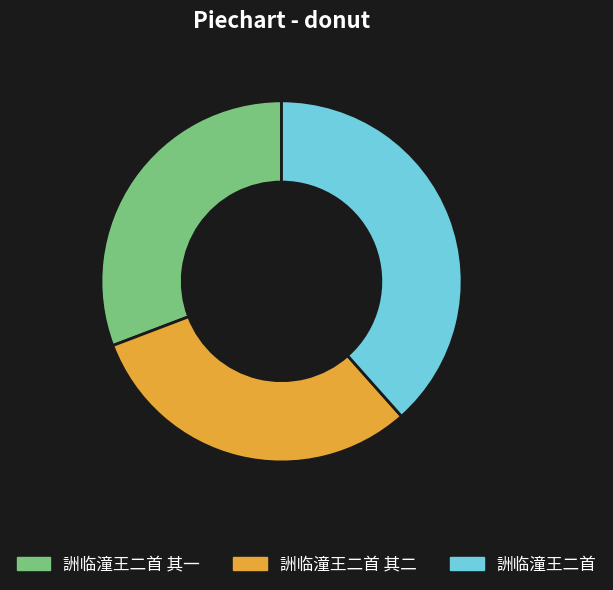

Is there a majority slice in this chart?

No